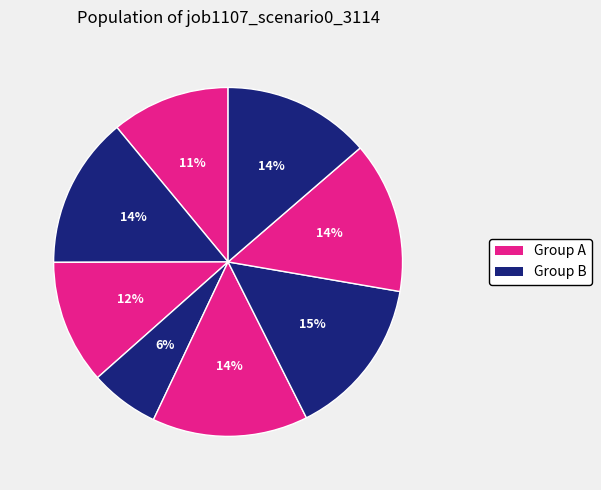

How many slices are in this pie chart?

8